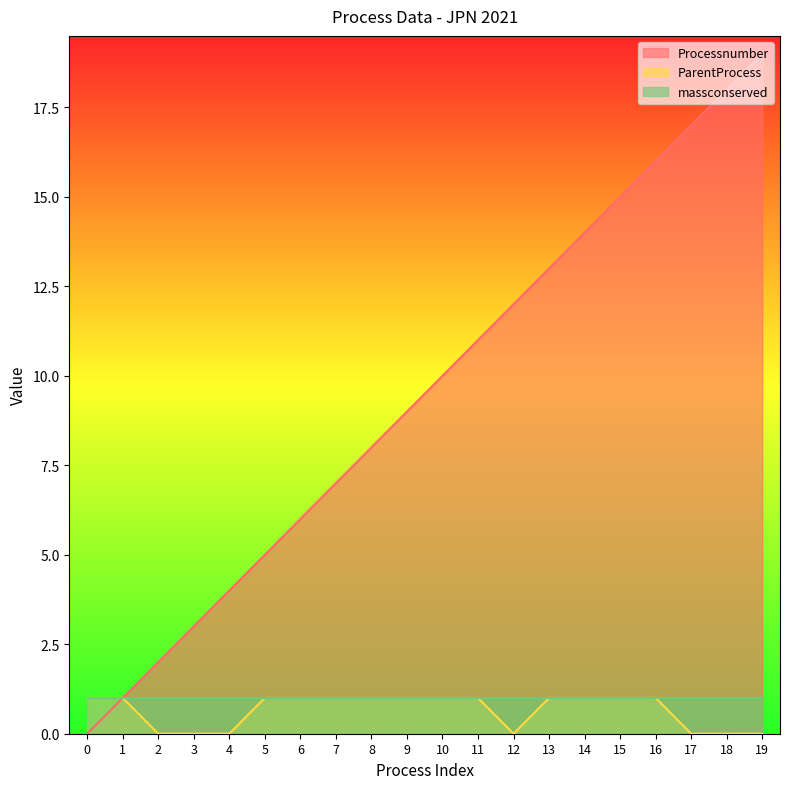

Which series changed the most between 7 and 16?

Processnumber